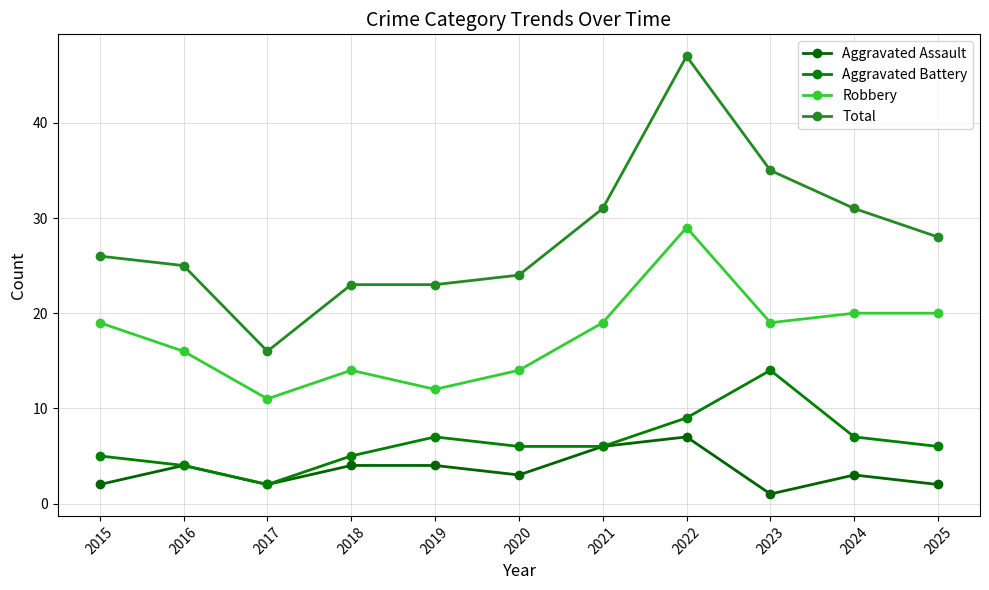

How many Aggravated Assault values are between 2 and 4?

8